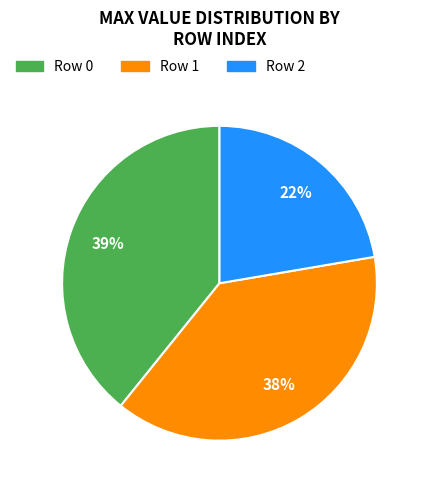

Is the sum of Row 2 and Row 1 greater than half?

Yes